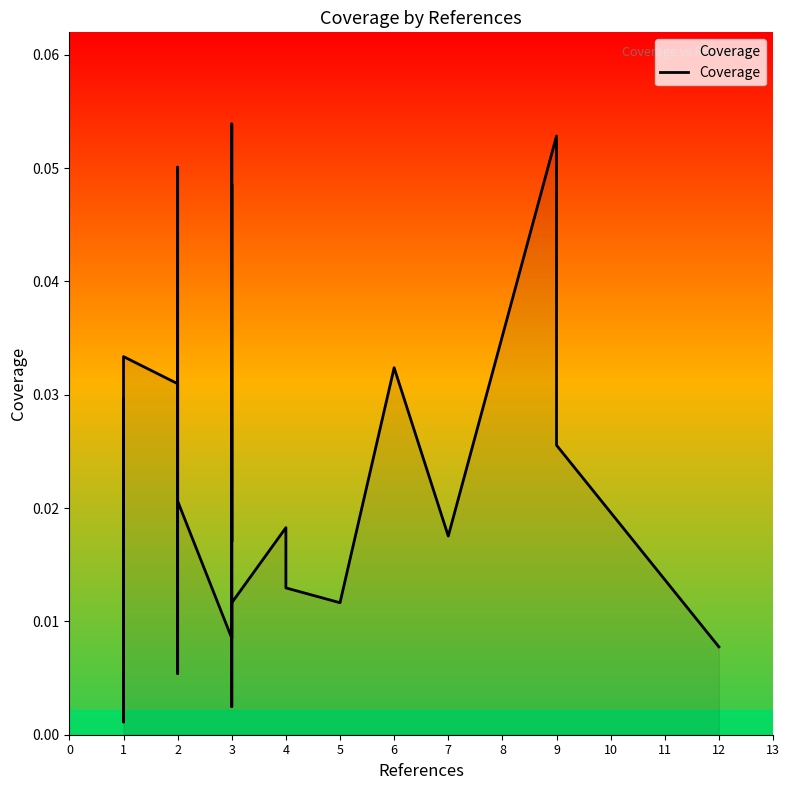

What is the value of the 38th point from the left?

0.1